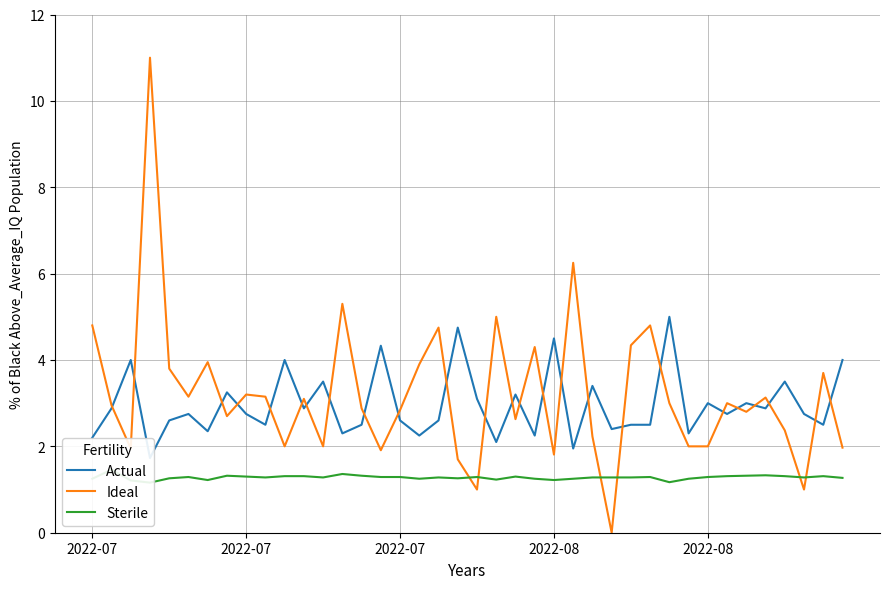

At 15, list the series in order from smallest to largest.

Sterile, Ideal, Actual